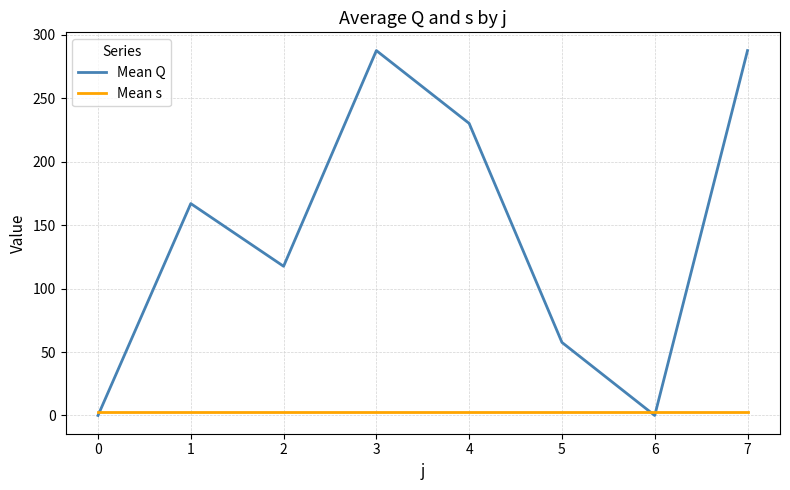

List the series in order of their peak value, lowest first.

Mean s, Mean Q